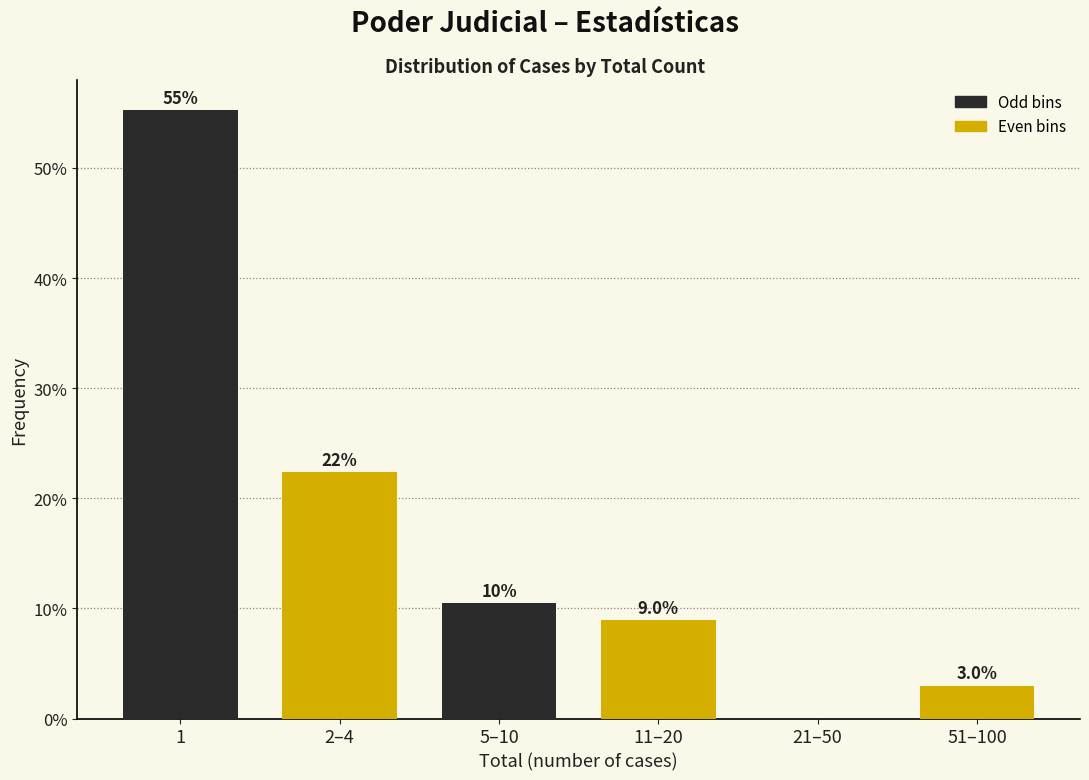

Reading left to right, what are all the values shown in this chart?

1=55.2	2–4=22.4	5–10=10.4	11–20=9.0	21–50=0.0	51–100=3.0